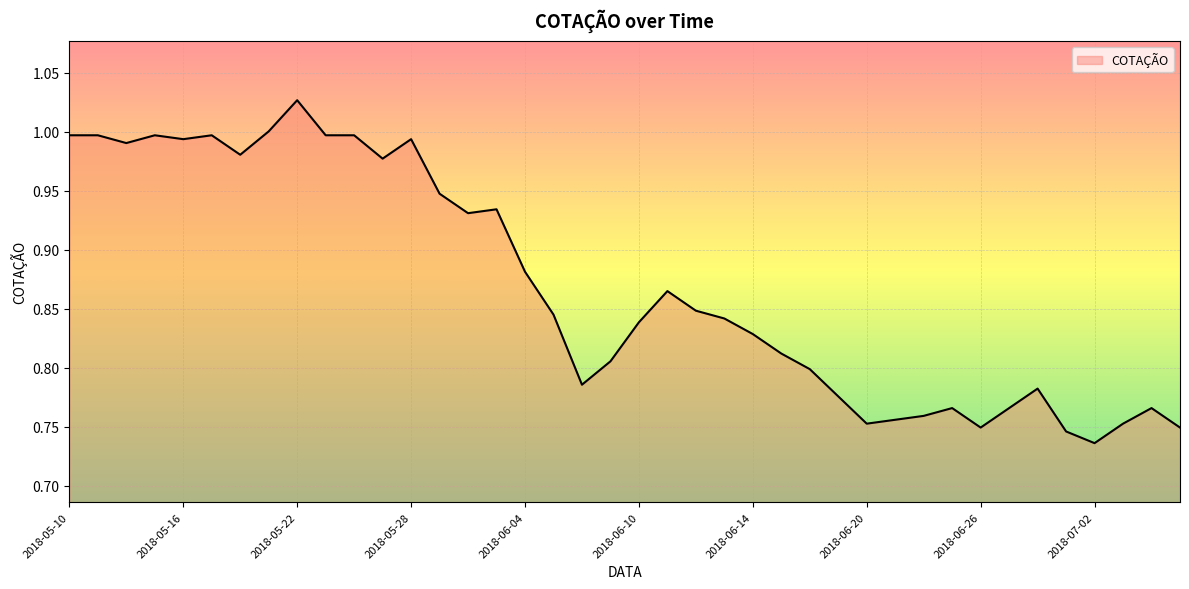

What is the difference between the maximum and second lowest values?

0.3